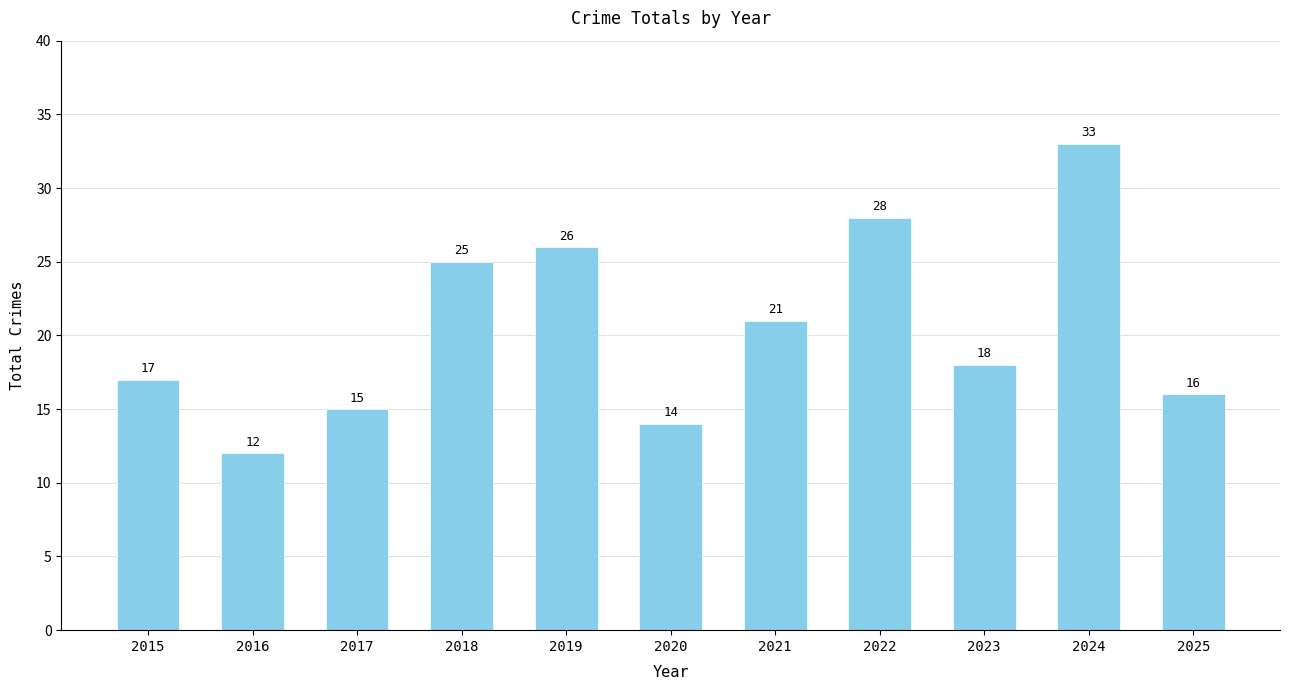

What is the difference between the maximum and minimum values?

21